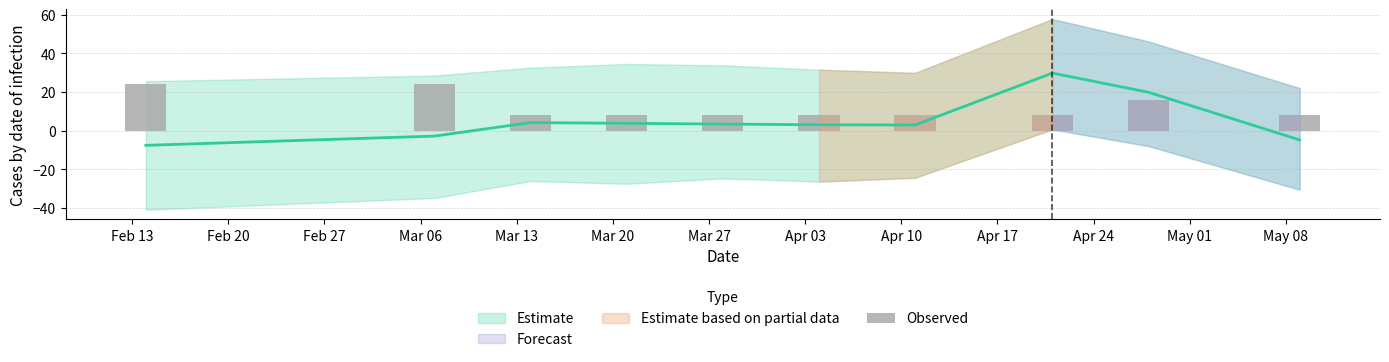

Approximately how many times larger is the value at May 08 compared to Mar 27?

1.0